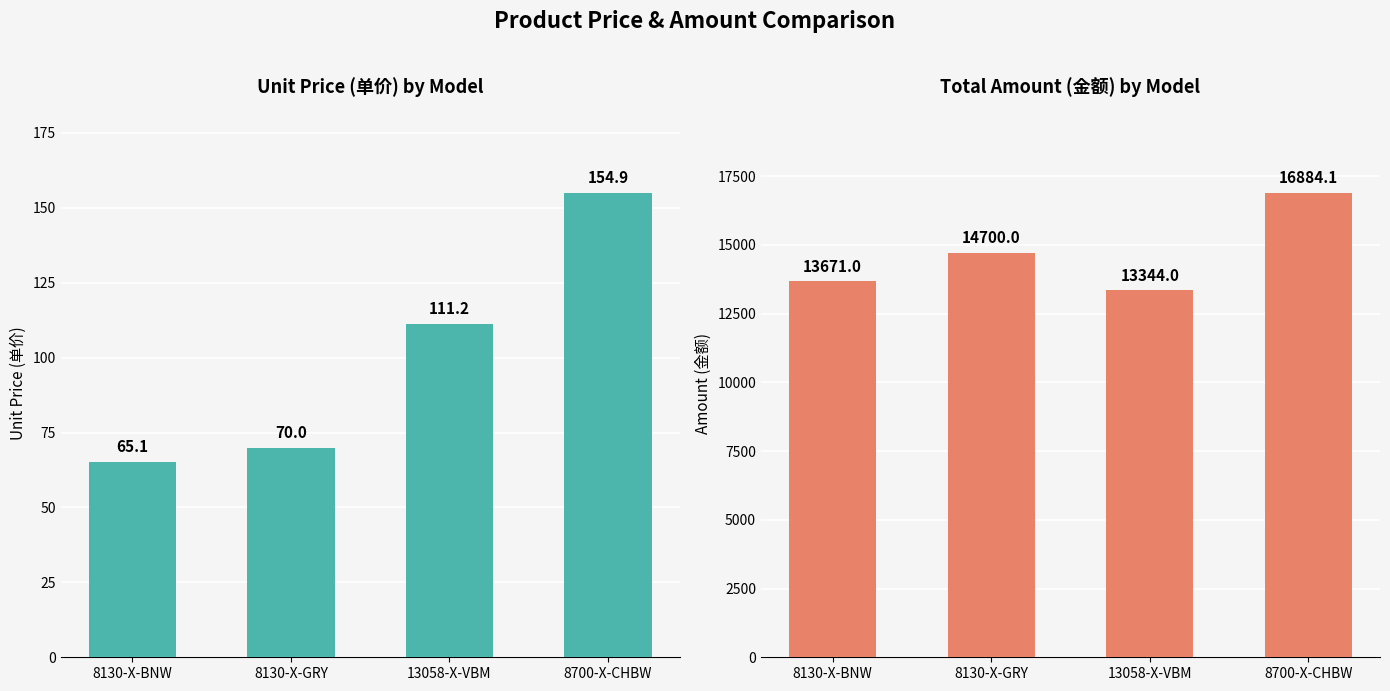

The 金额 series shows 13344.0 at 13058-X-VBM. True or false?

True